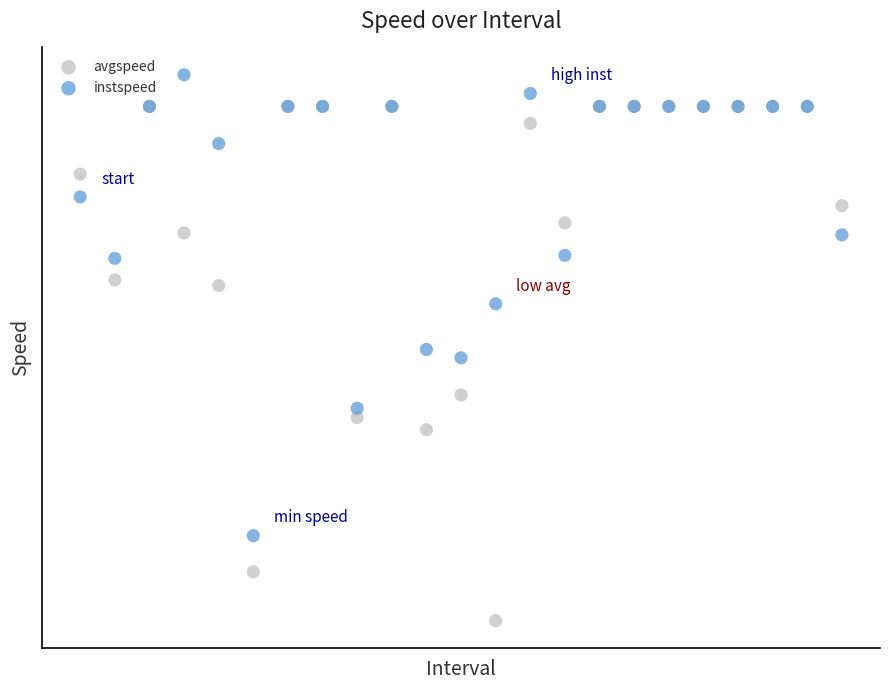

What are all the series names shown in the legend?

avgspeed, instspeed